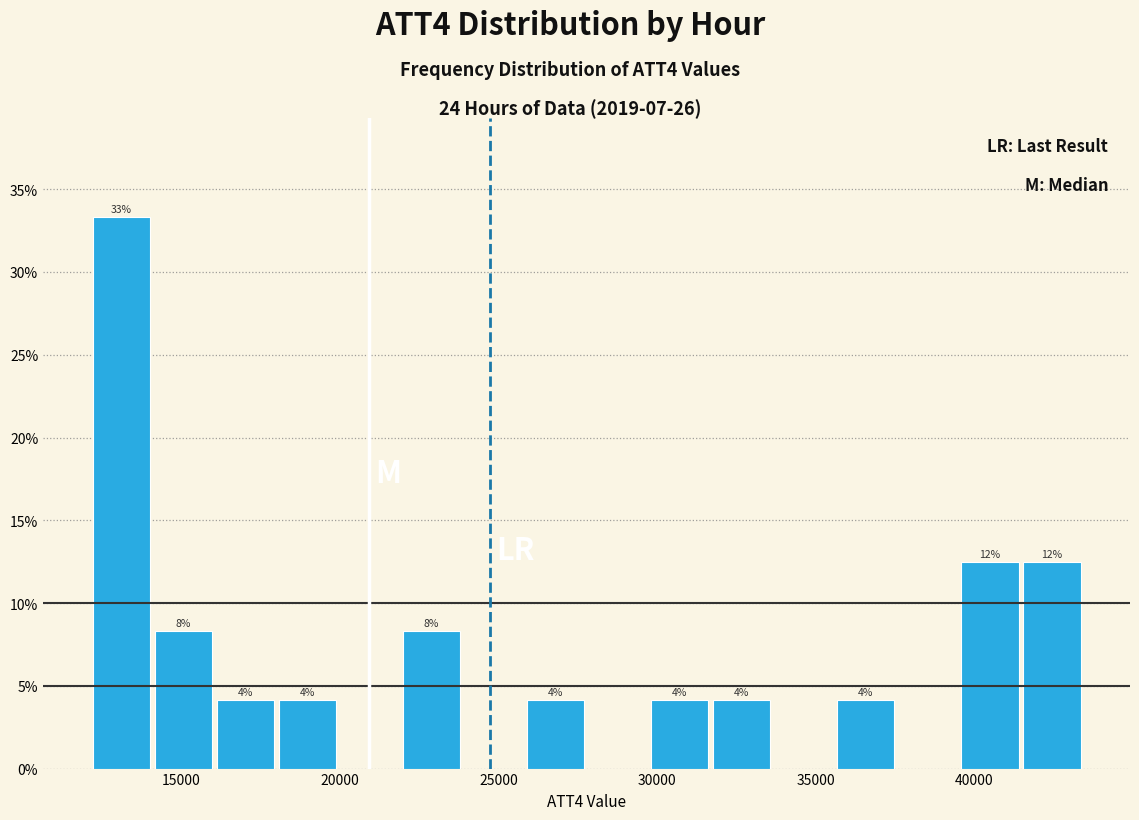

Around what value on the x-axis is the tallest bar? Give the approximate position of its centre, as read against the axis.

13000